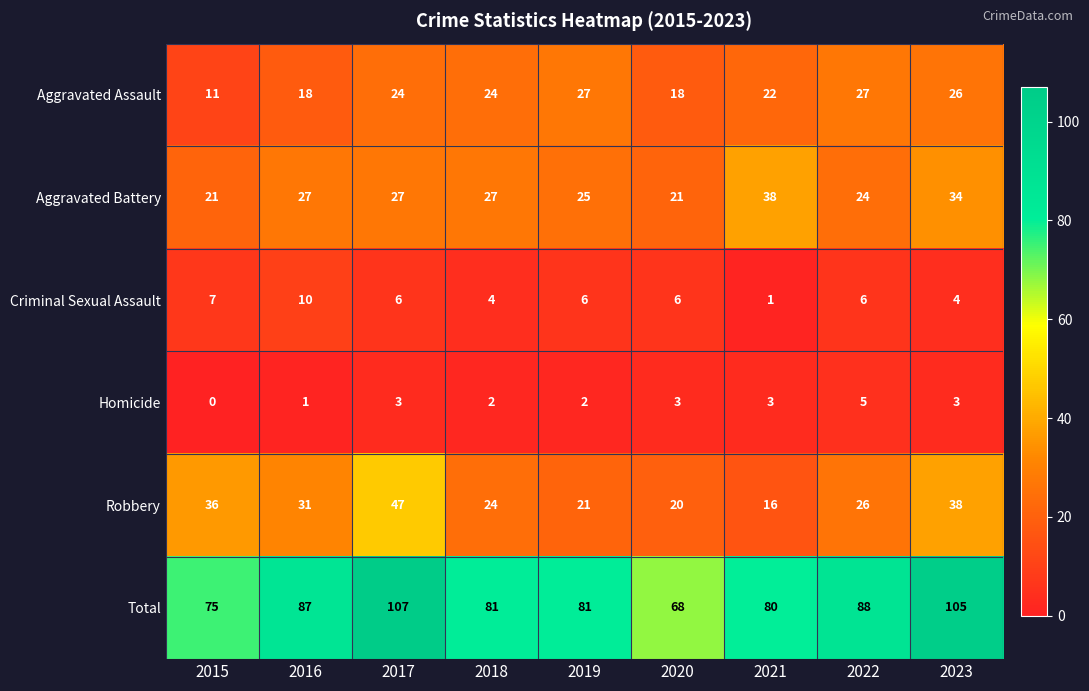

What is the average value of the Total series?

86